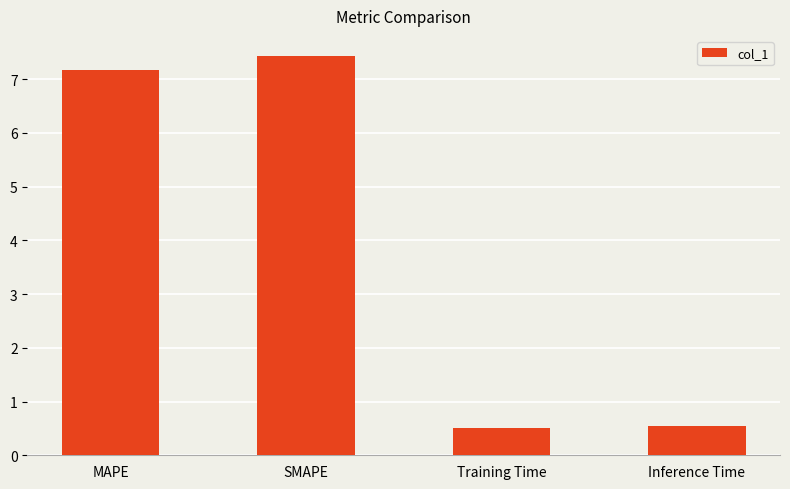

The chart shows a value of 7.2 at MAPE. True or false?

True